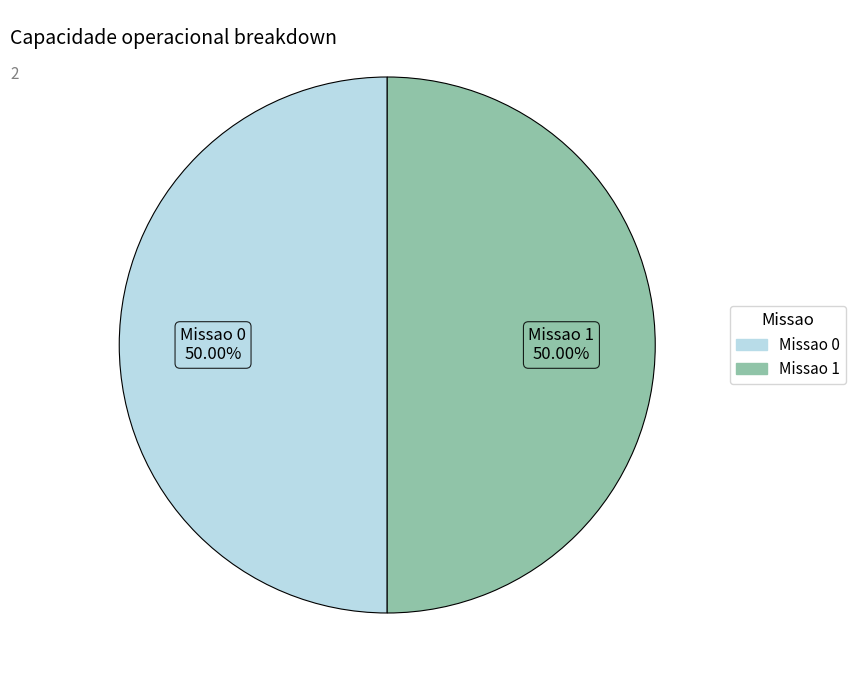

Approximately how many times larger is the value at Missao 1 compared to Missao 0?

1.0